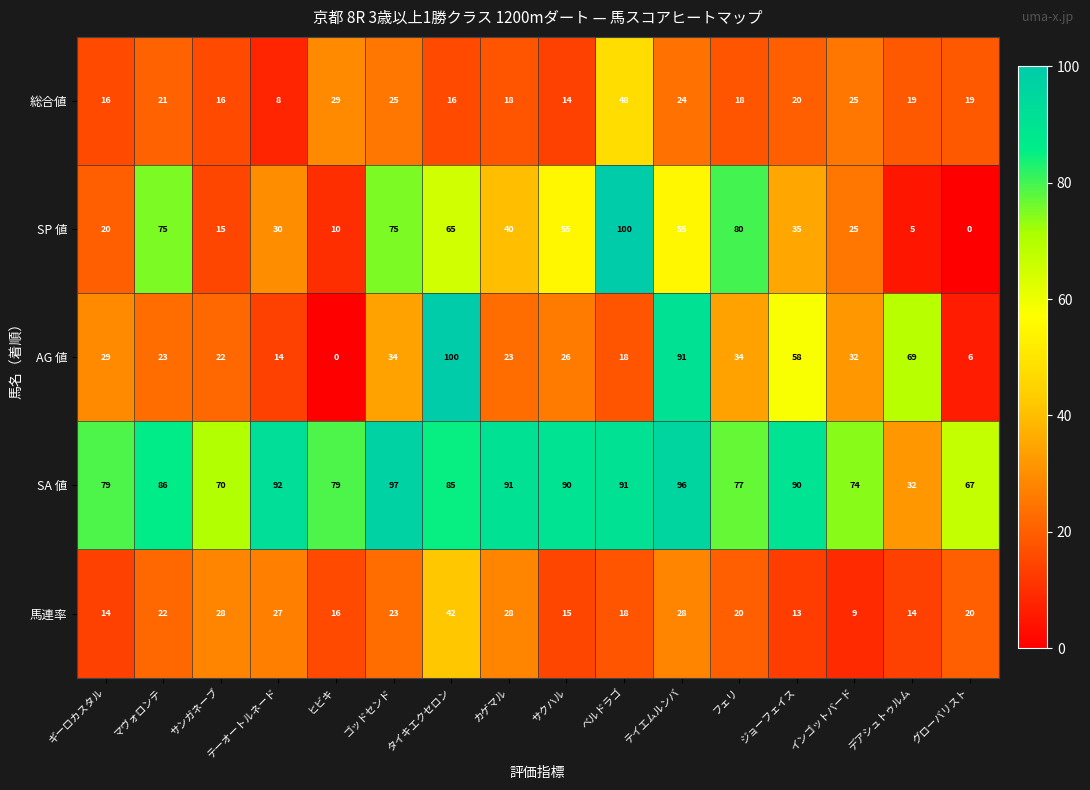

What is the difference between the SA 値 values at ギーロカスタル and タイキエクセロン?

6